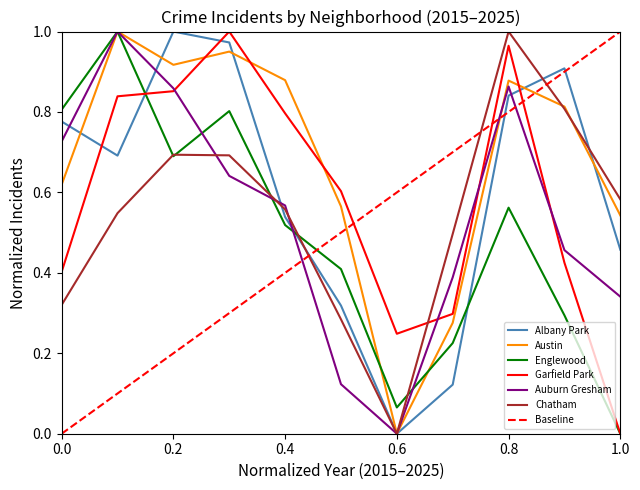

Count the number of data series in this chart.

6